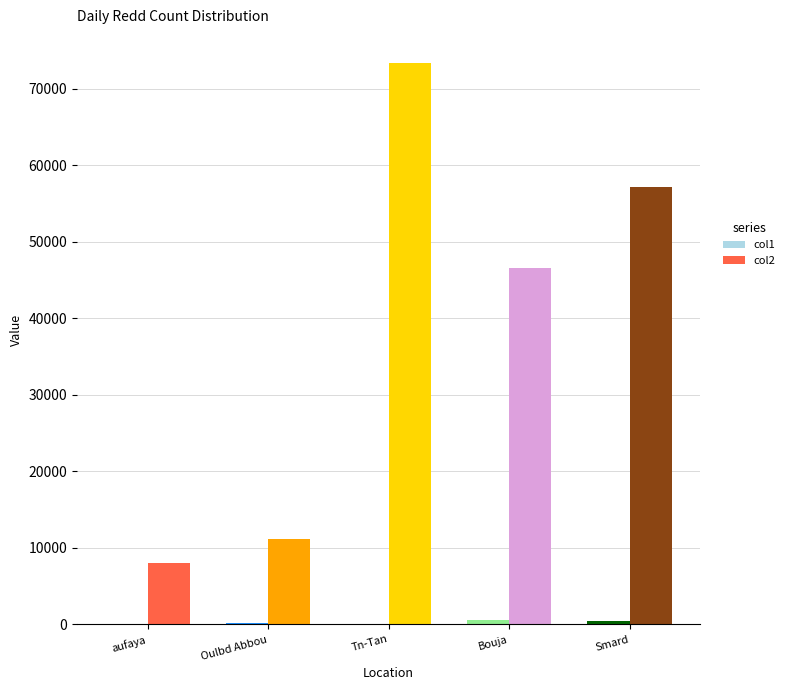

What is the maximum value shown in the chart?

73355.4